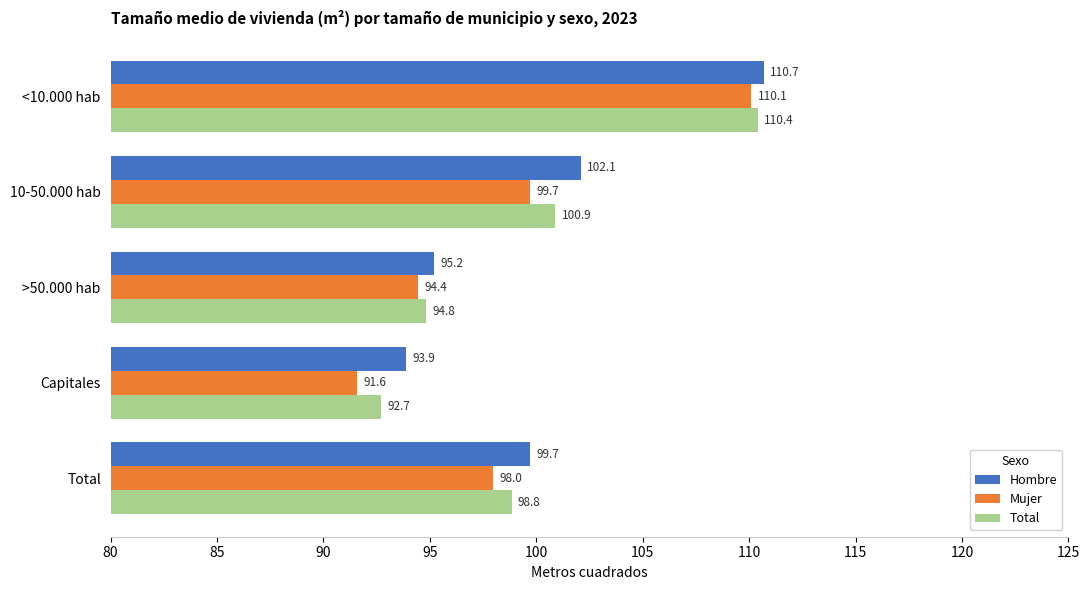

Which category has the lowest value in the Total series?

Capitales